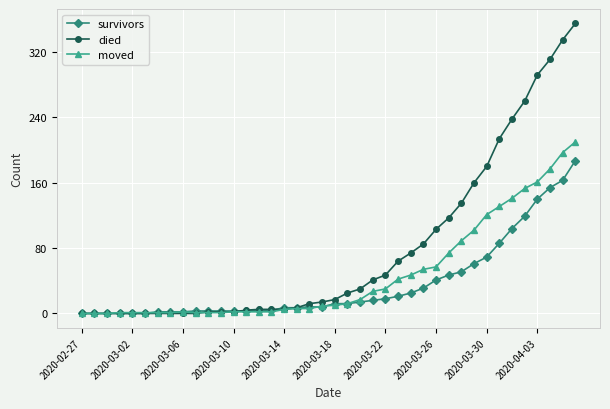

List the series in order of their peak value, highest first.

died, moved, survivors